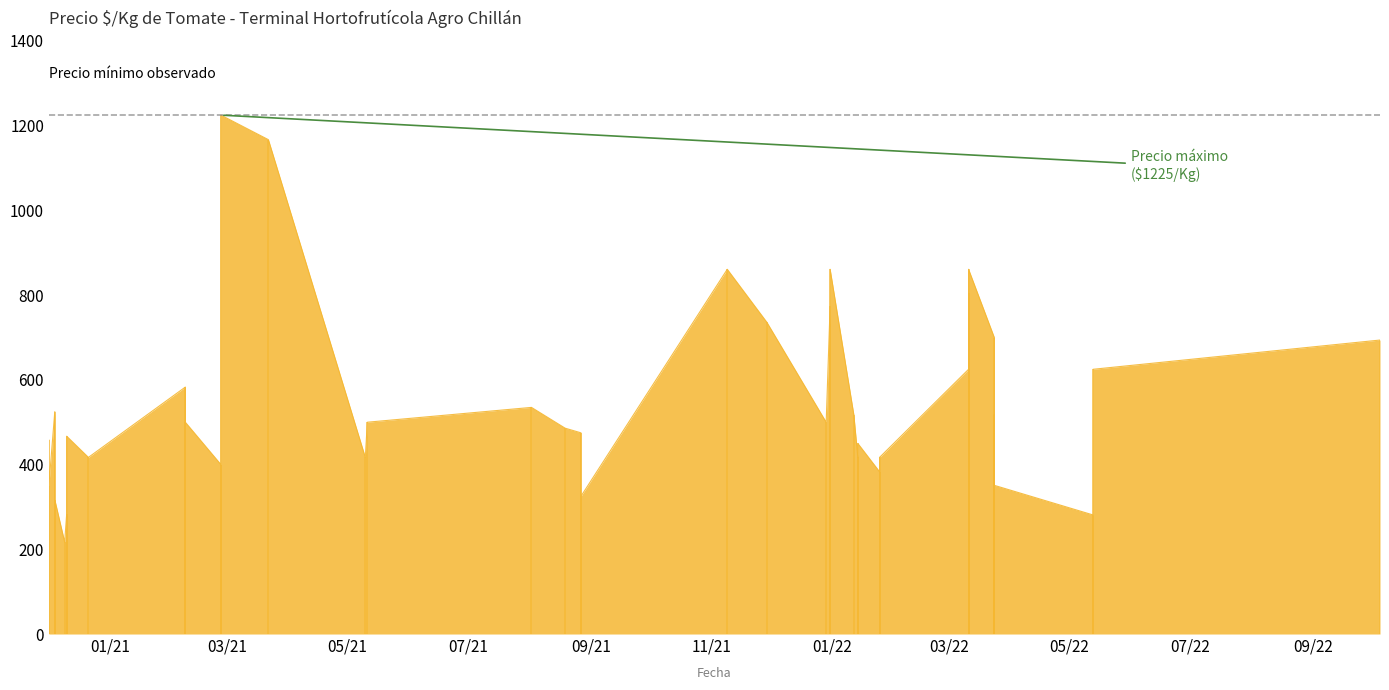

Where does the data first go above 500?

2020-12-04